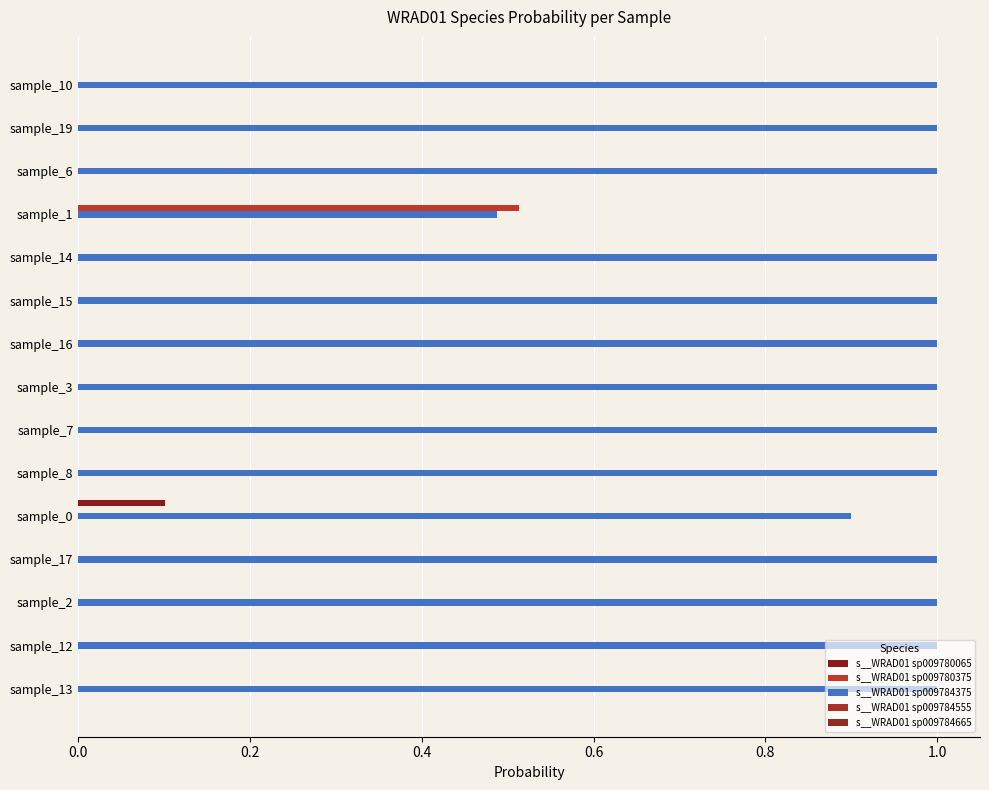

How many distinct data groups are displayed?

5